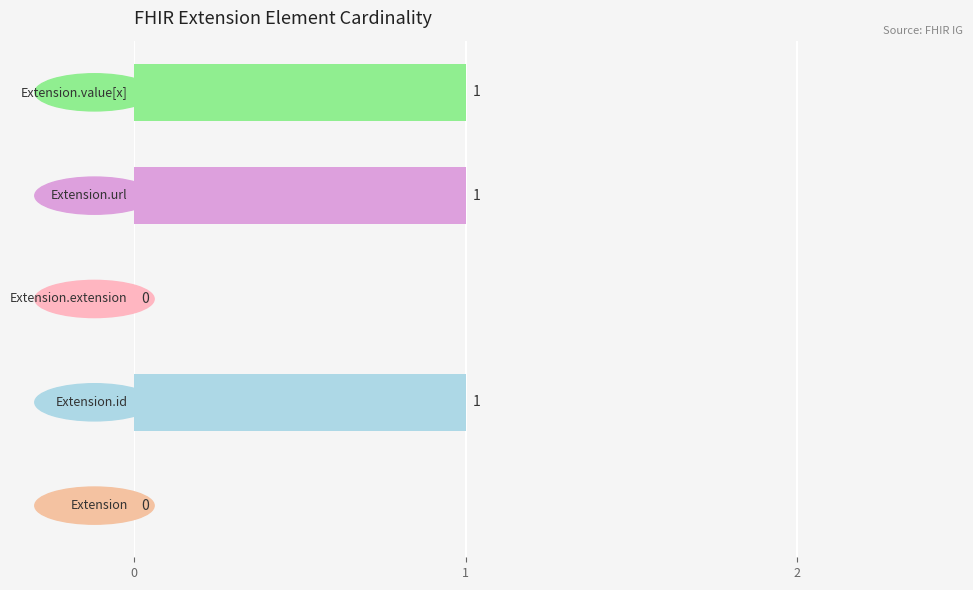

What is the sum of all values?

3